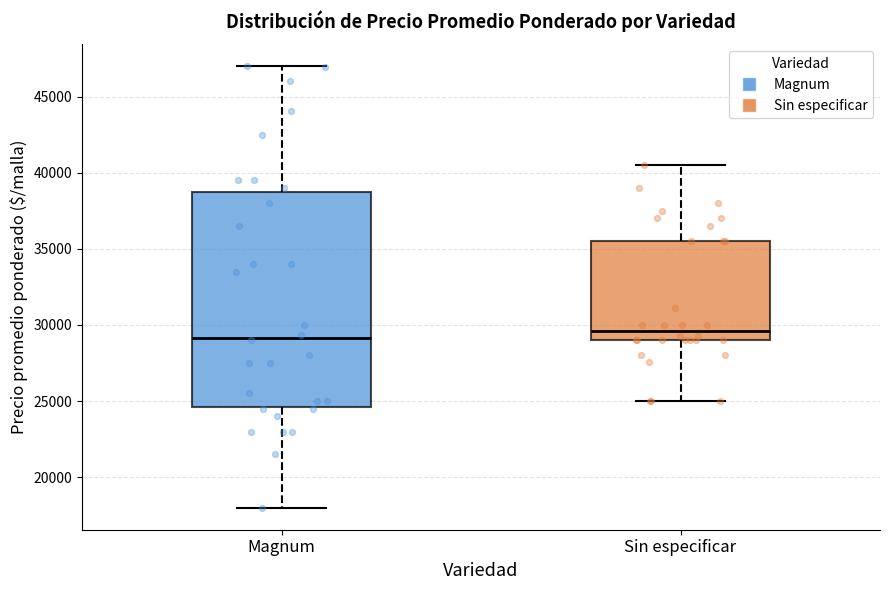

Where is the upper edge of the box for Magnum on the y-axis? The values are not printed on the chart, so give them approximately, as read against the axis.

39000